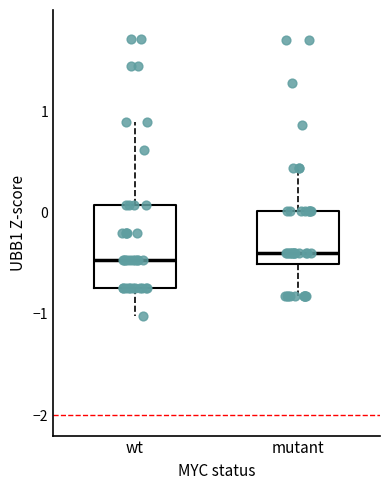

Where does the upper whisker of the box for wt end on the y-axis? The values are not printed on the chart, so give them approximately, as read against the axis.

0.9